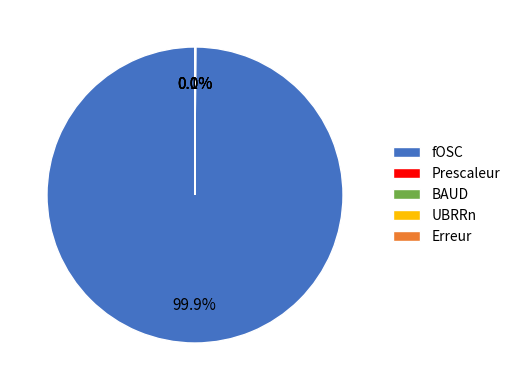

Combined, do Erreur and Prescaleur account for over 50%?

No